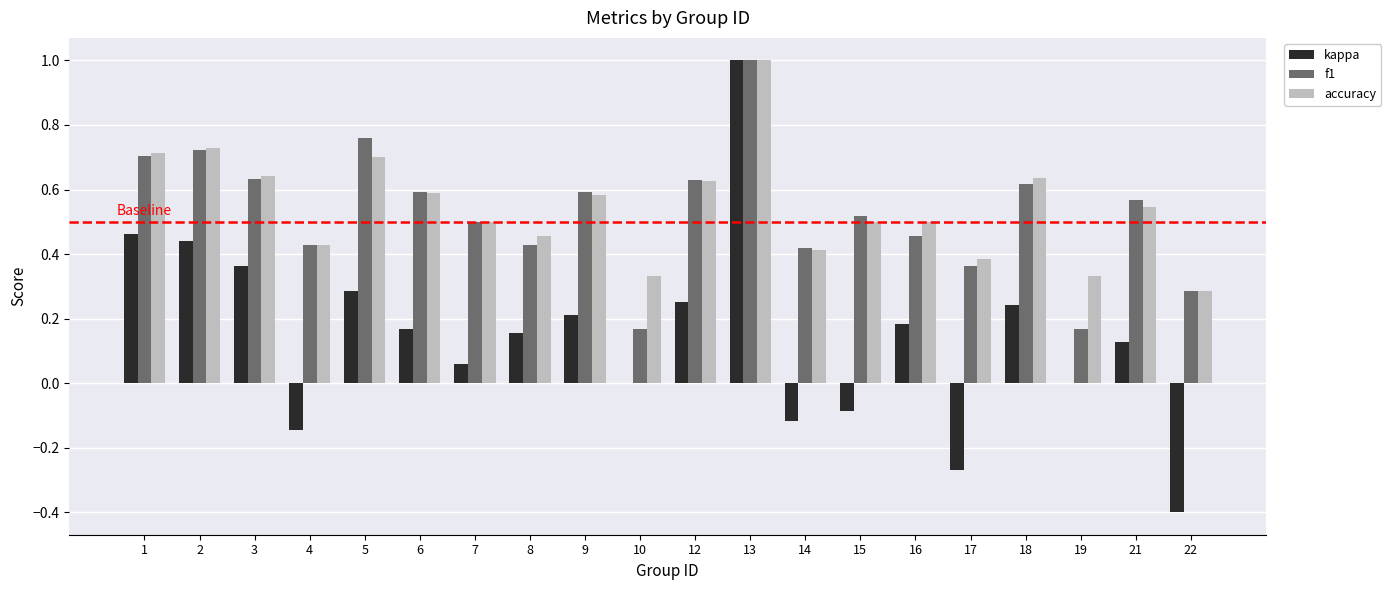

What is the highest value of the kappa series?

1.0